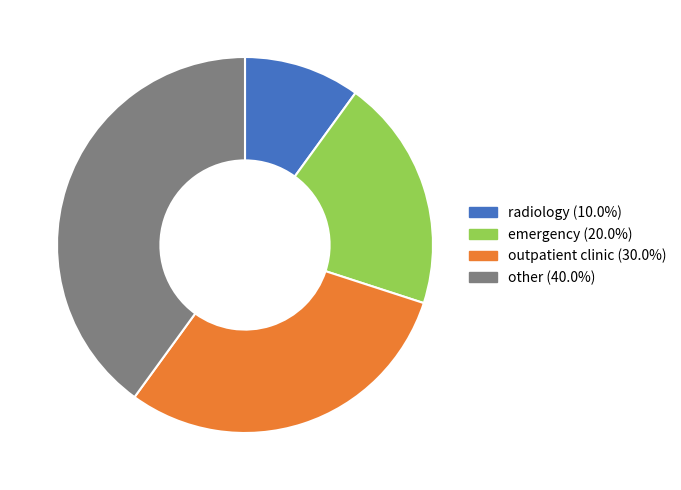

What is the largest slice in the pie chart?

other